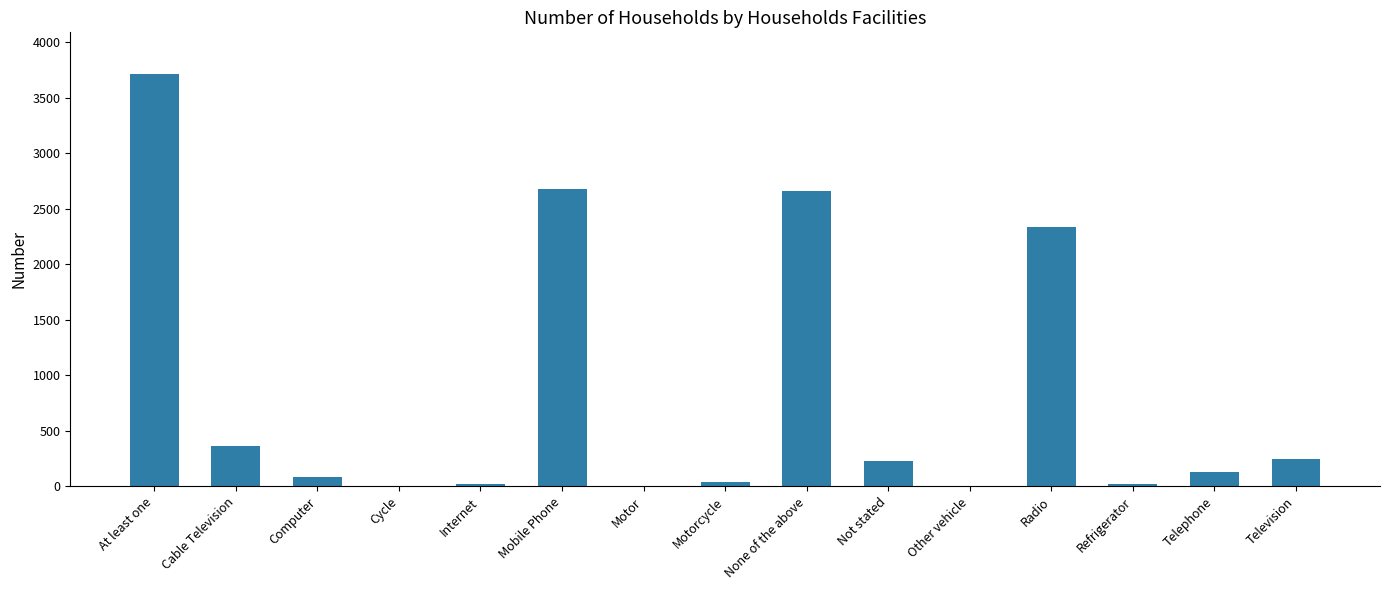

The chart shows a value of 133 at Telephone. True or false?

True